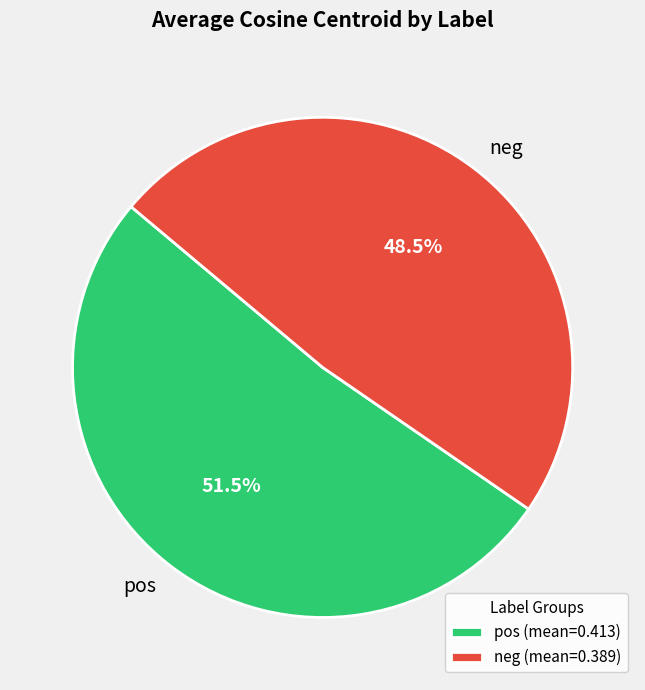

Approximately how many times larger is the value at pos compared to neg?

1.1